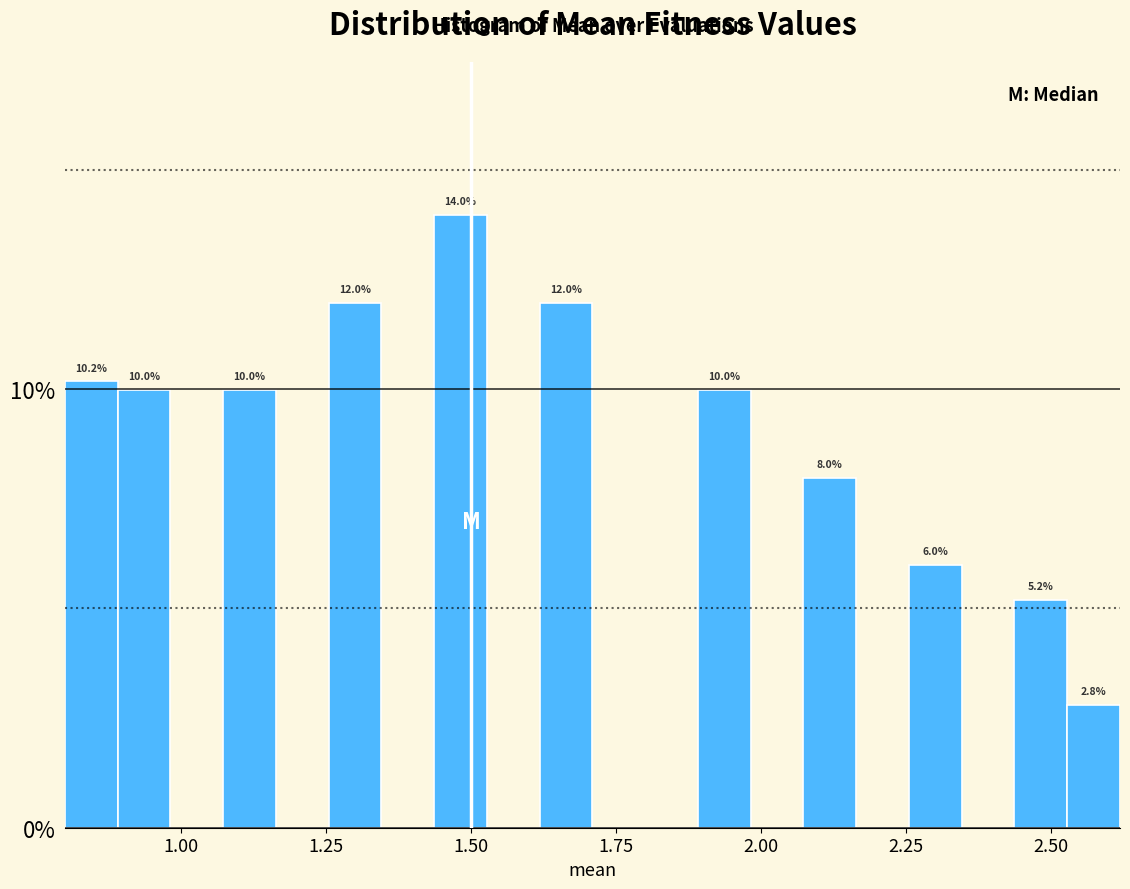

Around what value on the x-axis is the tallest bar? Give the approximate position of its centre, as read against the axis.

1.50